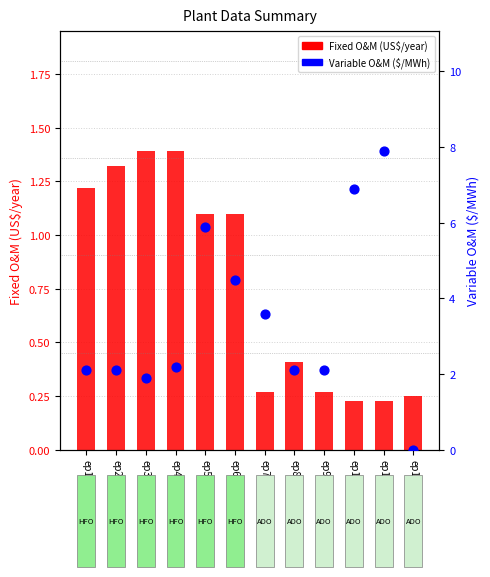

At how many categories does at least one series exceed 3?

5